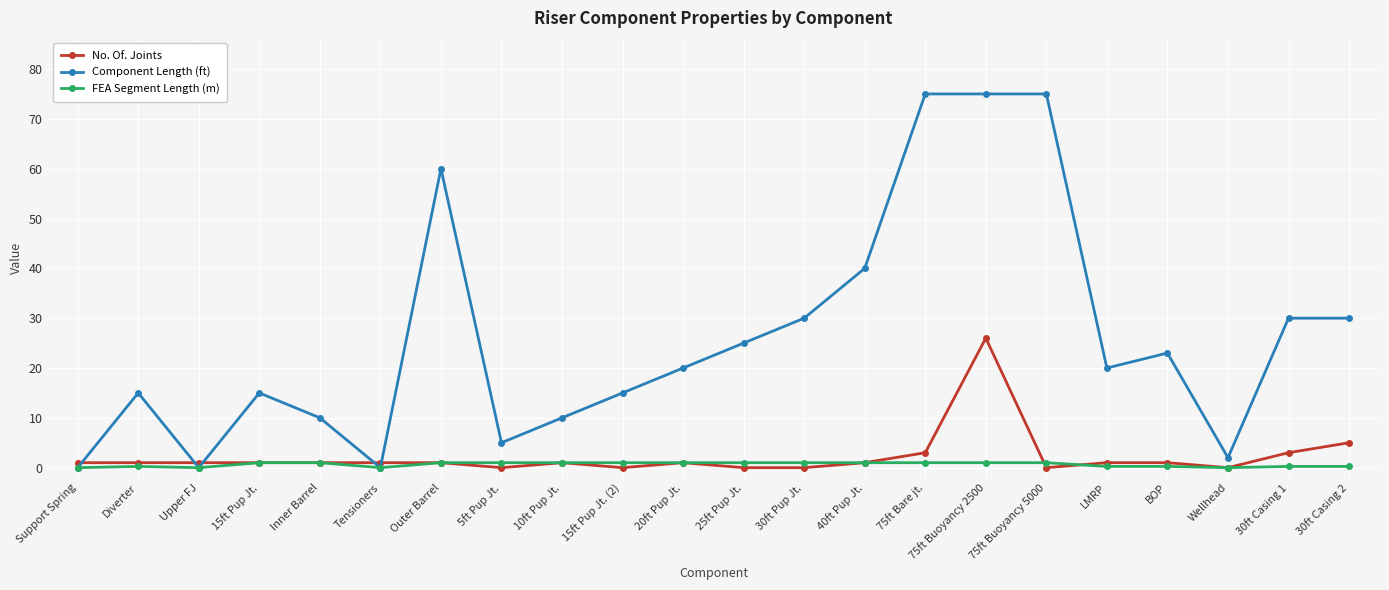

How many series are shown in this chart?

3